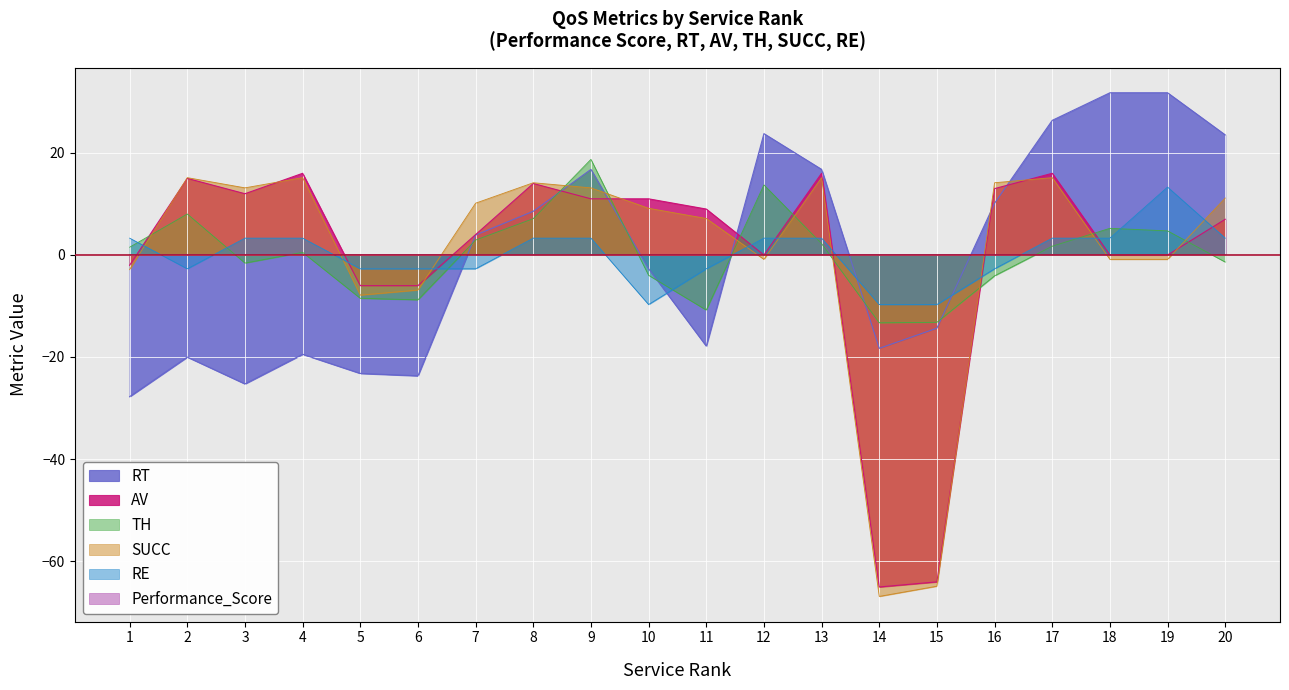

Where does the RE series first go above 3?

1